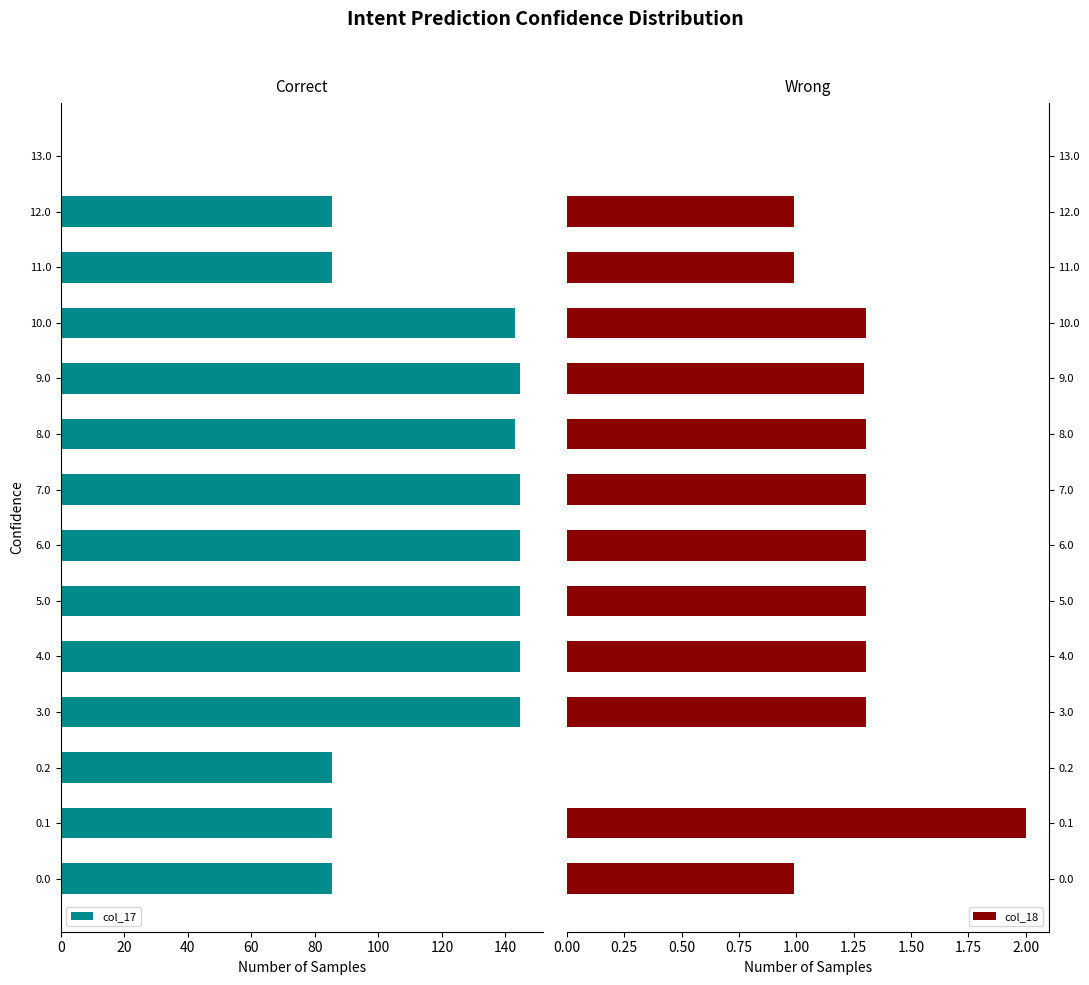

The value of col_17 at 5.0 is 144.5. True or false?

True